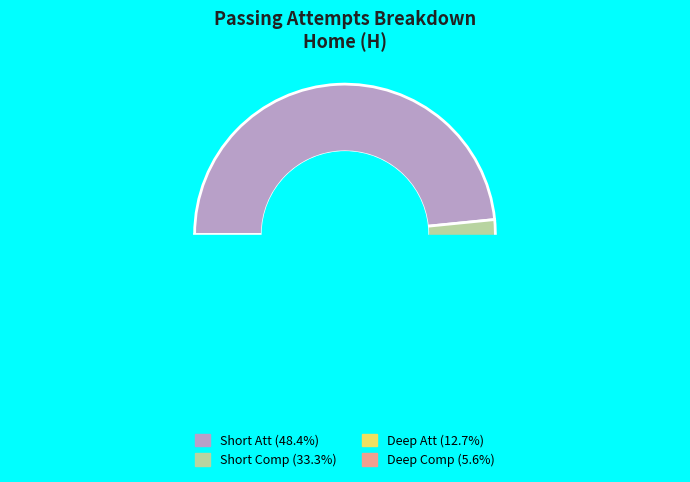

To the nearest percent, what percentage of the pie is Short Att?

48%